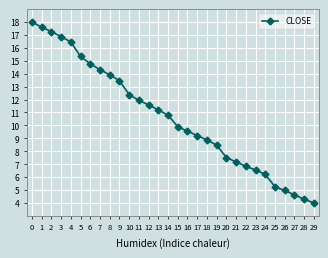

What is the average value?

10.6